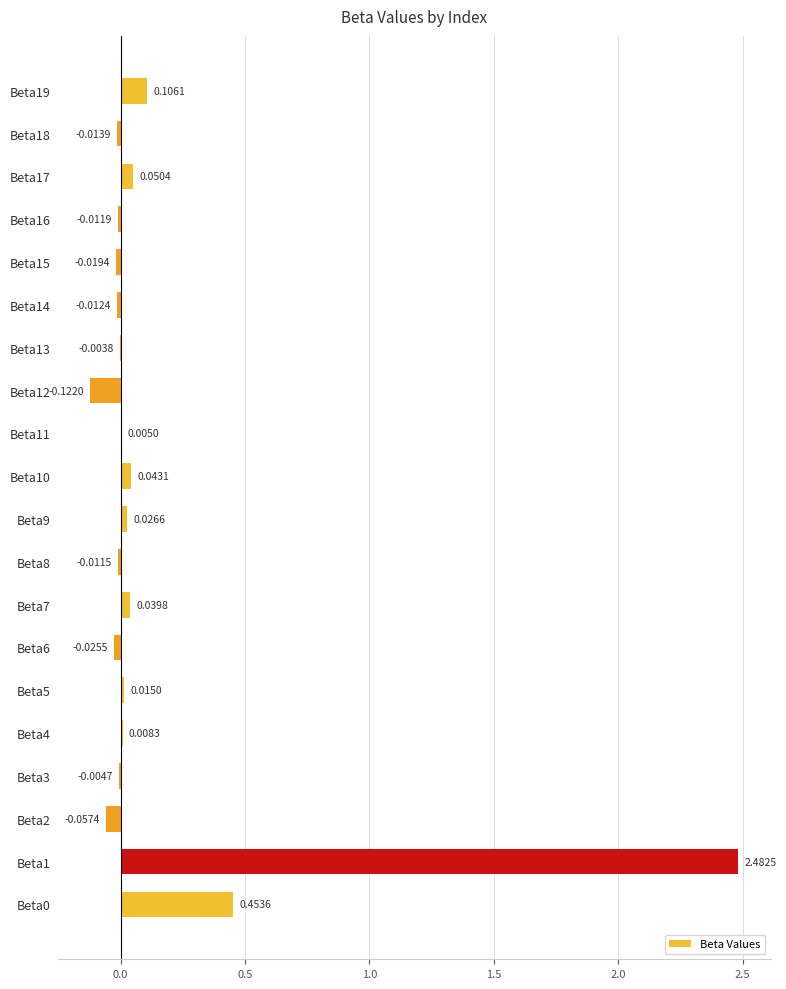

Between Beta10 and Beta5, which is larger?

Beta10